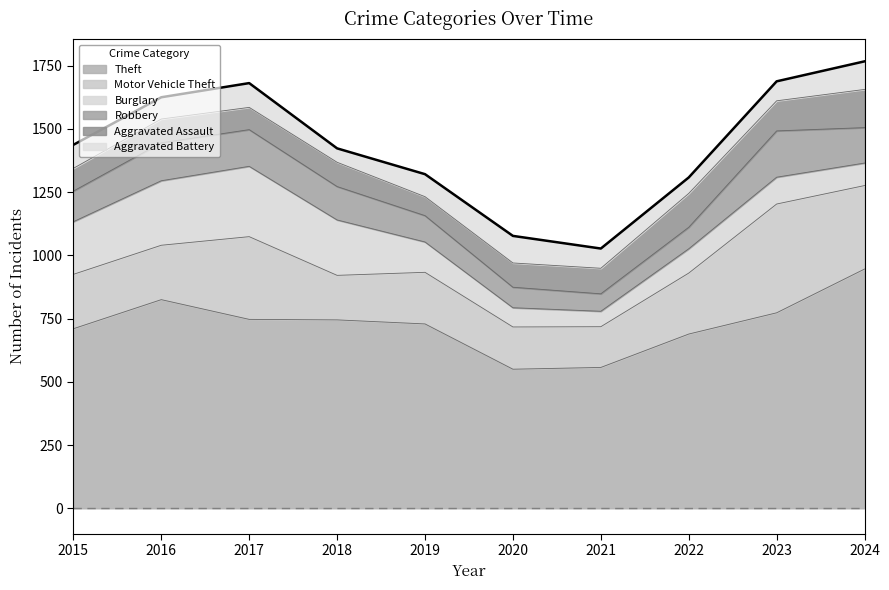

At which category is the sum across all series the highest?

2024